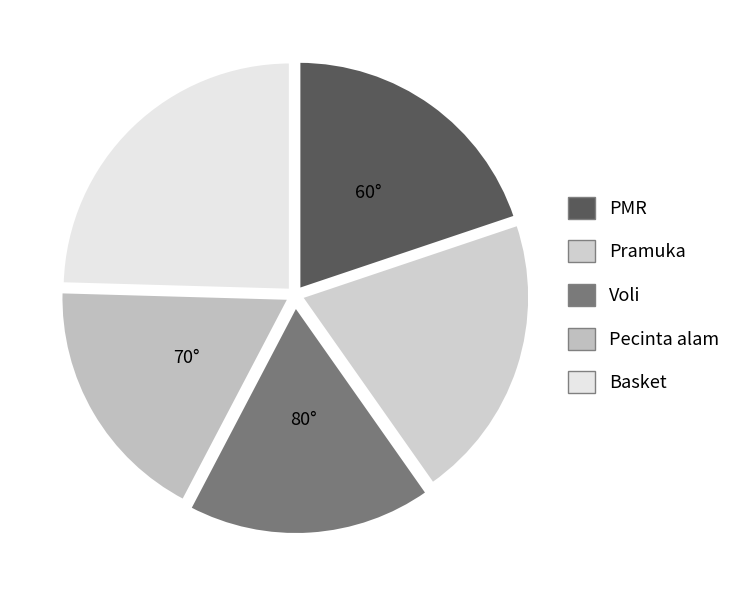

Count the number of slices in the pie.

5